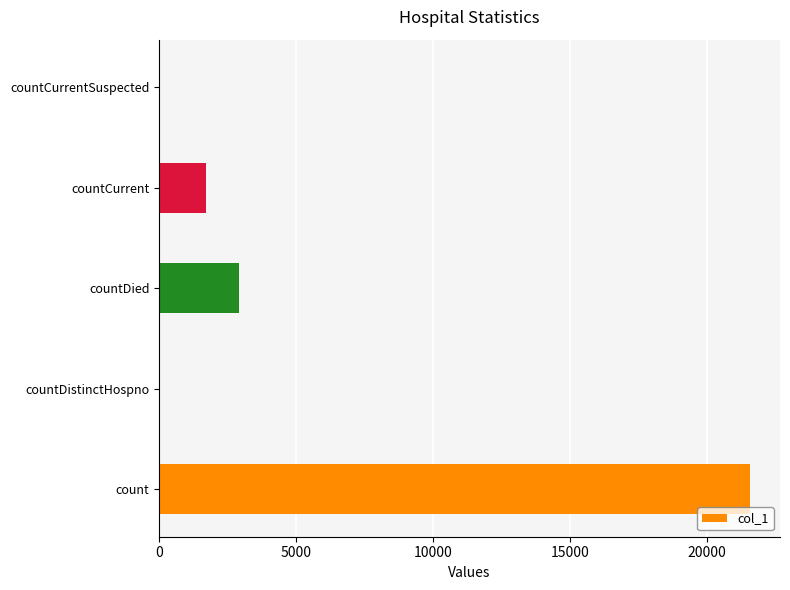

What is the sum of the values at count and countDistinctHospno?

21584